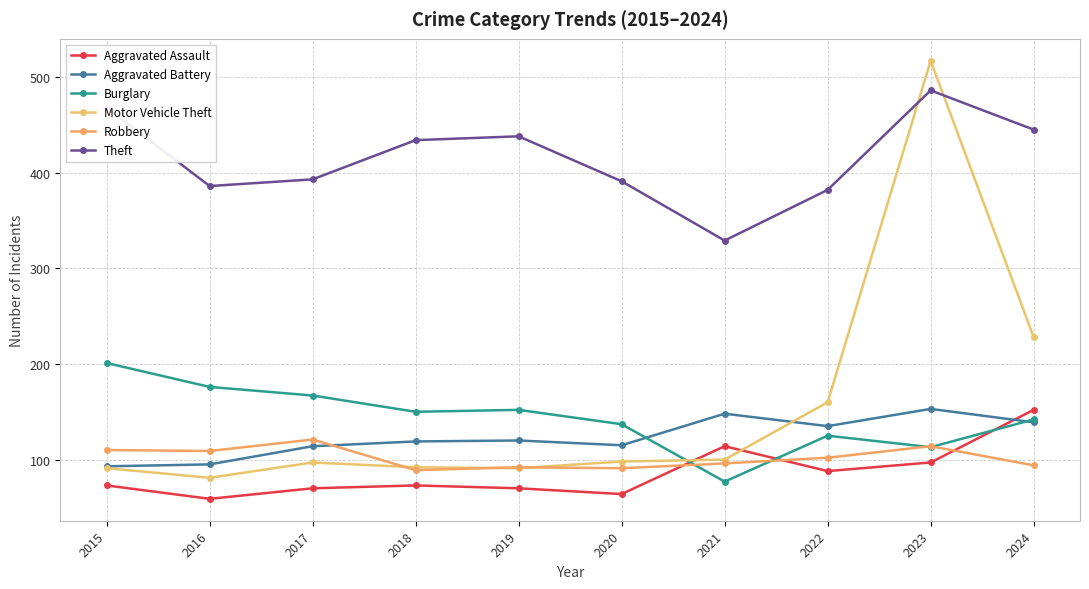

Is this an area chart (filled region under the line)?

No